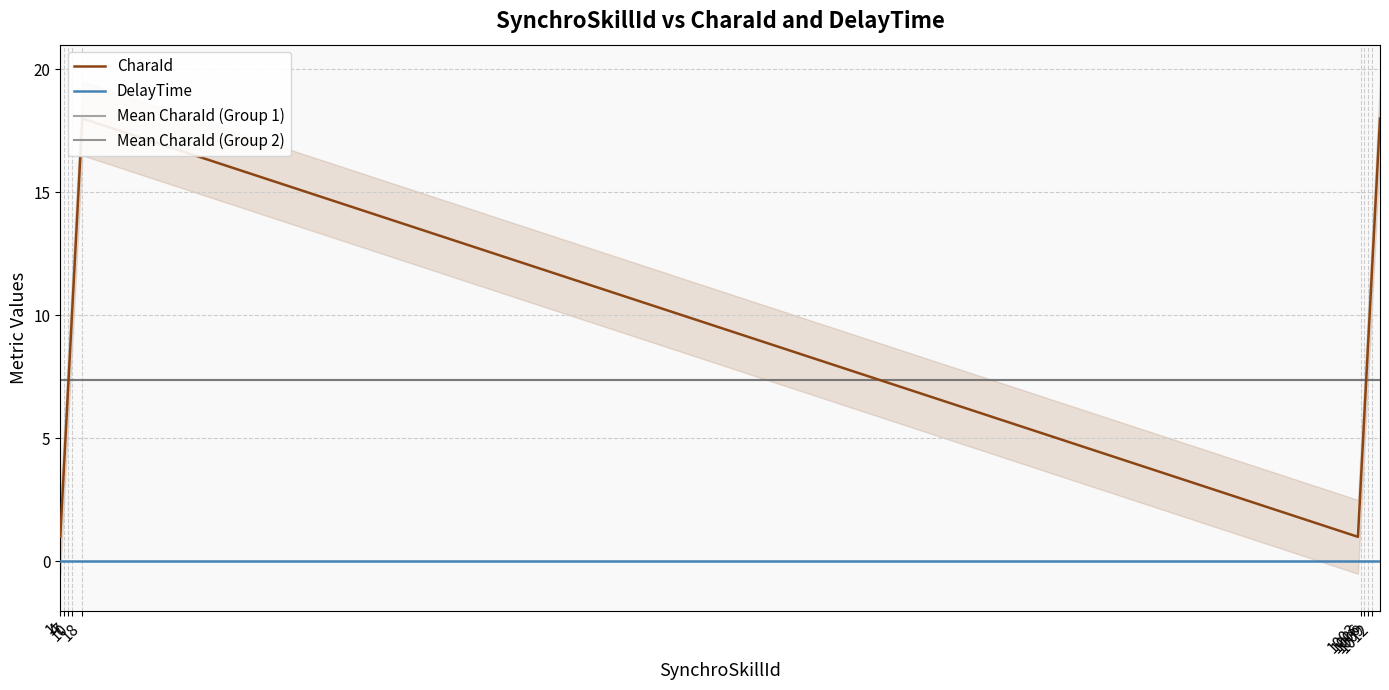

Is it true that the value at 1018 is 18?

True